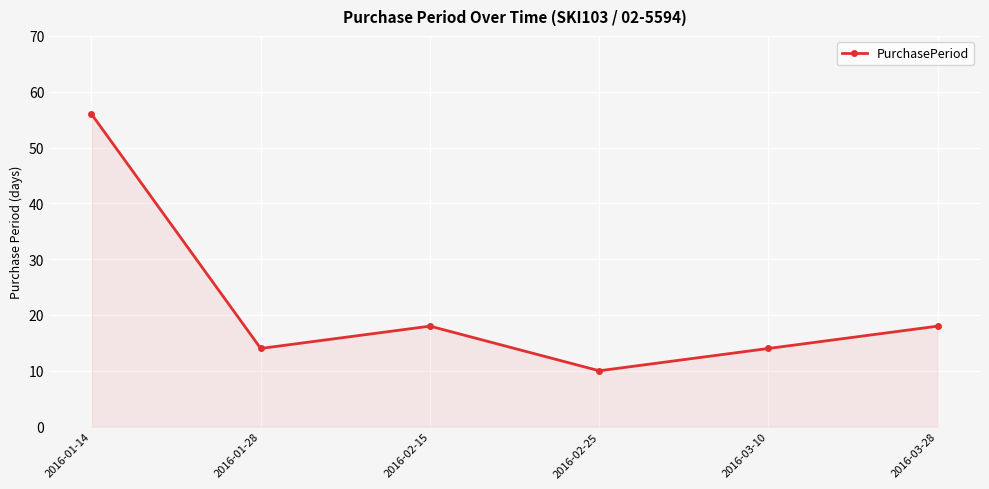

At which category does the data reach its first local valley?

2016-01-28